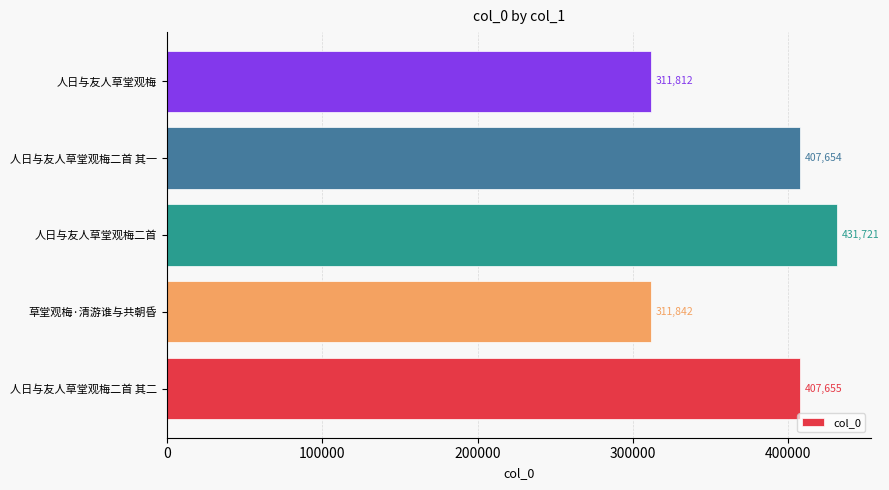

Does the chart contain any negative values?

No